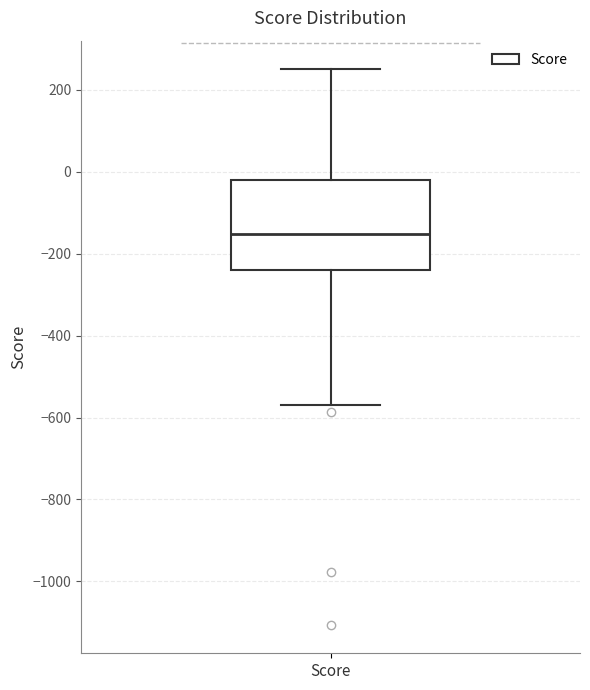

Read this box plot against the y-axis: the position of the median line, the range covered by the box, and the ends of both whiskers. The values are not printed on the chart, so give them approximately, as read against the axis.

median -160, box -240 to -20, whiskers -560 to 260